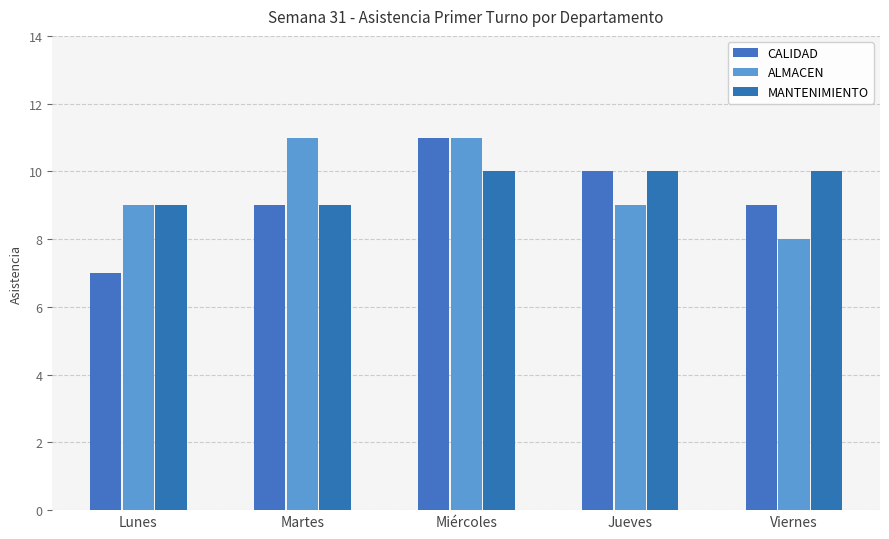

How many data points does each series have?

5